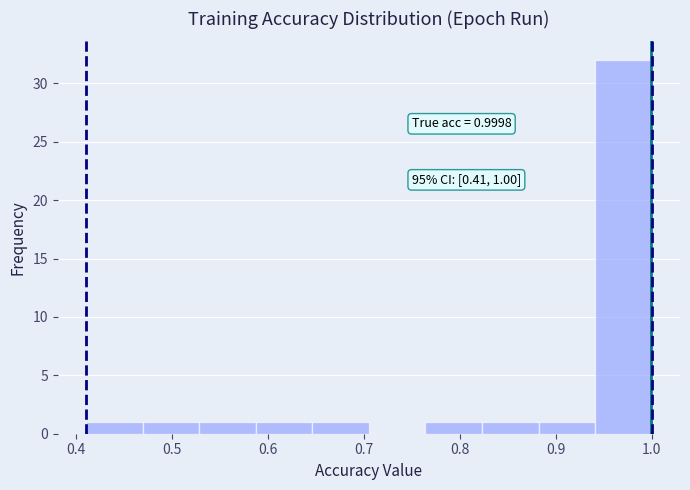

Which range on the x-axis has the tallest bar?

0.94 to 1.00